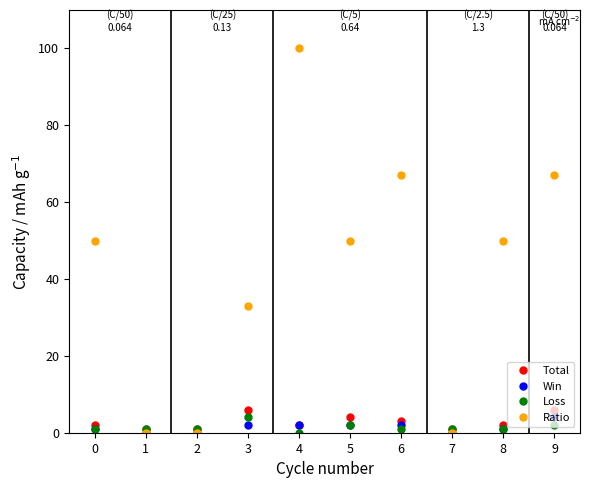

At which category does the chart reach its peak across all series?

4